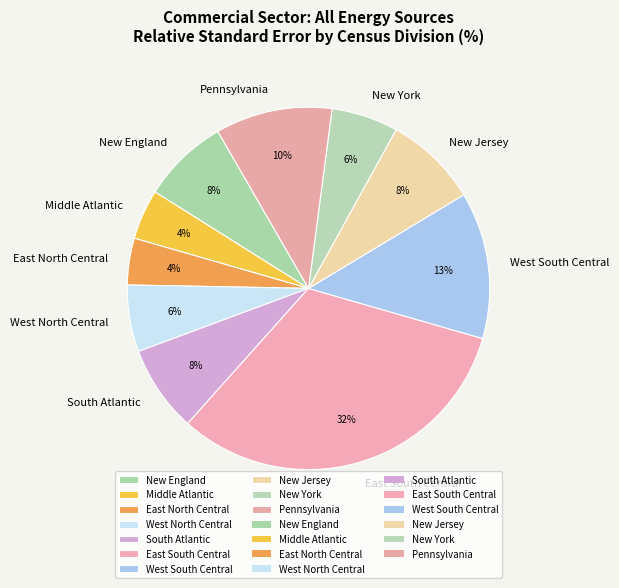

How many segments does this pie chart have?

10